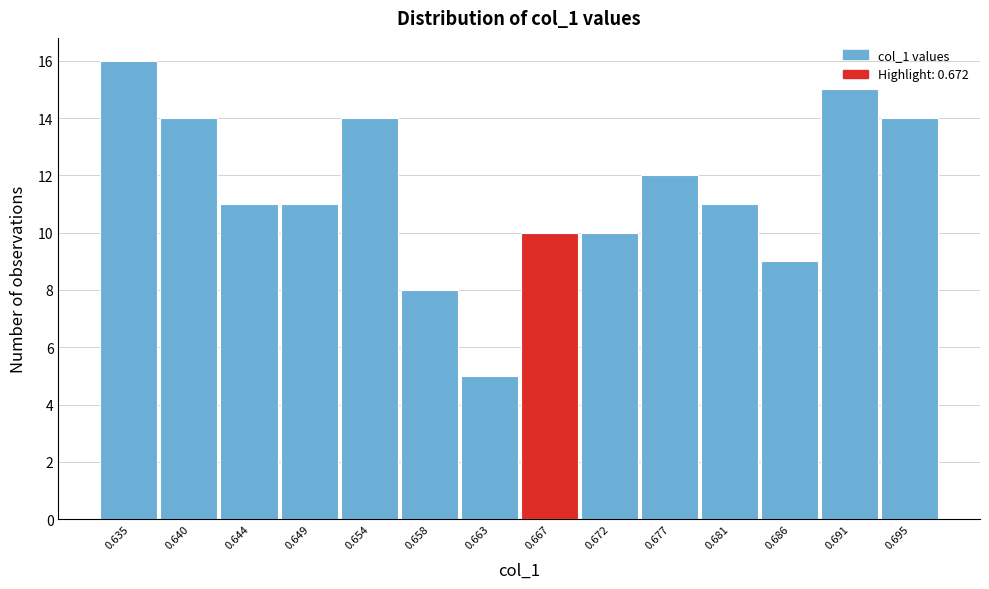

Reading left to right, what are all the values shown in this chart?

16	14	11	11	14	8	5	10	10	12	11	9	15	14